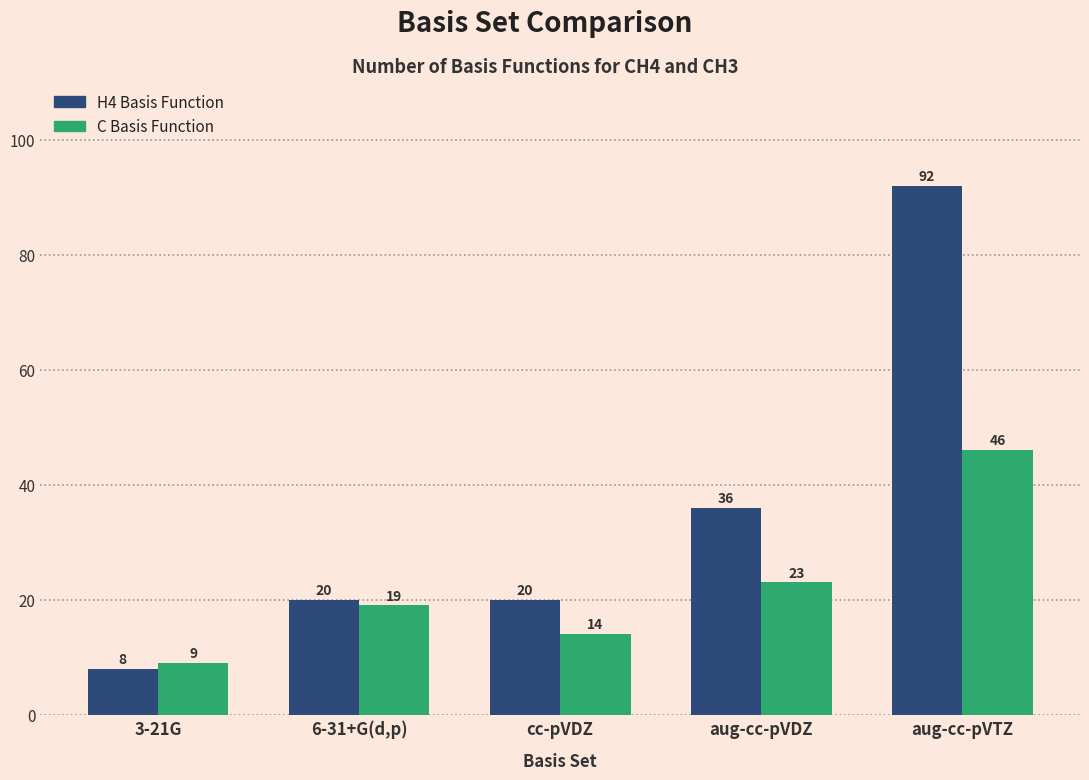

At how many categories does at least one series exceed 83?

1